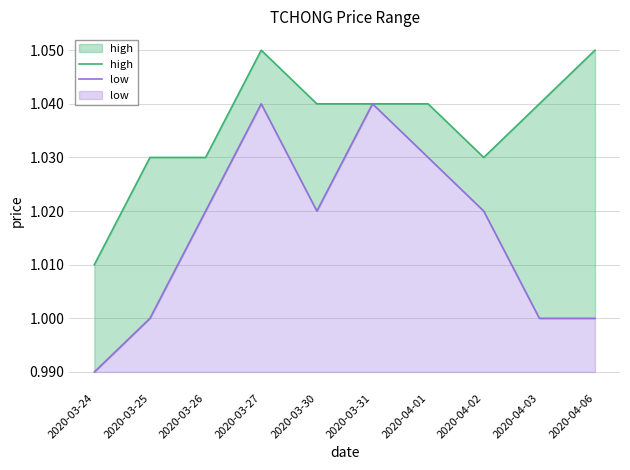

In low, how many points are lower than both neighbors (excluding endpoints)?

1